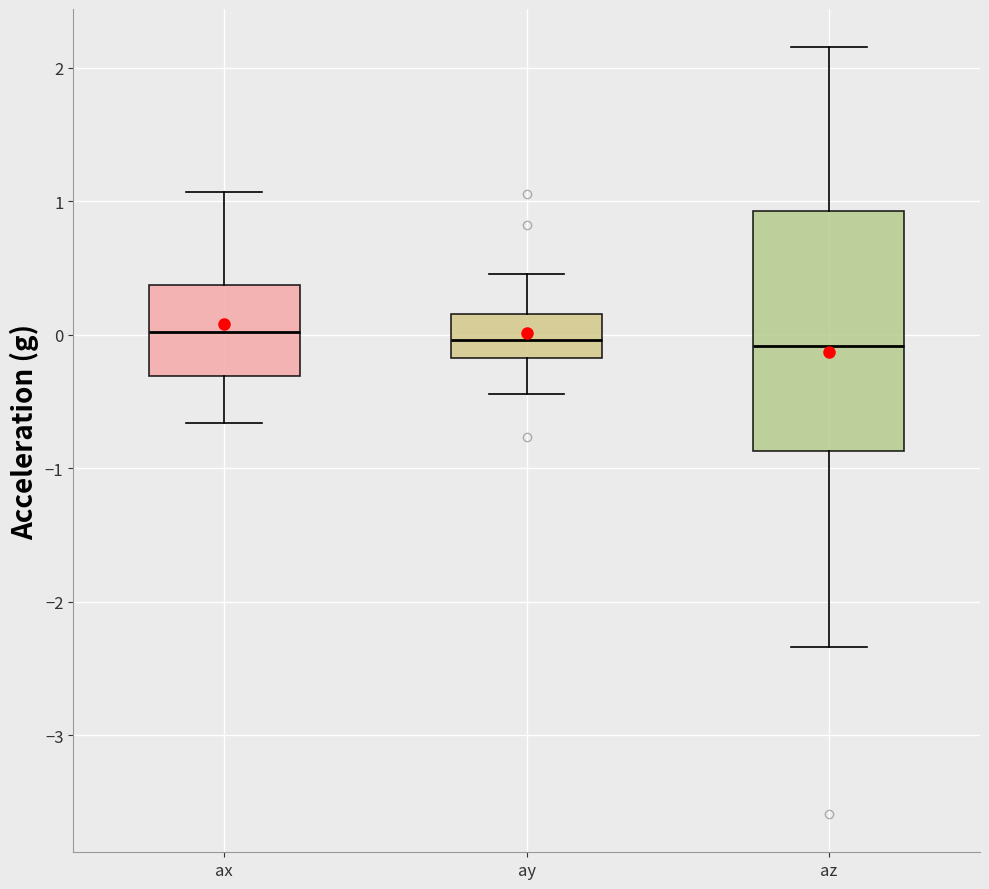

Which box is the tallest, from its lower edge to its upper edge?

az